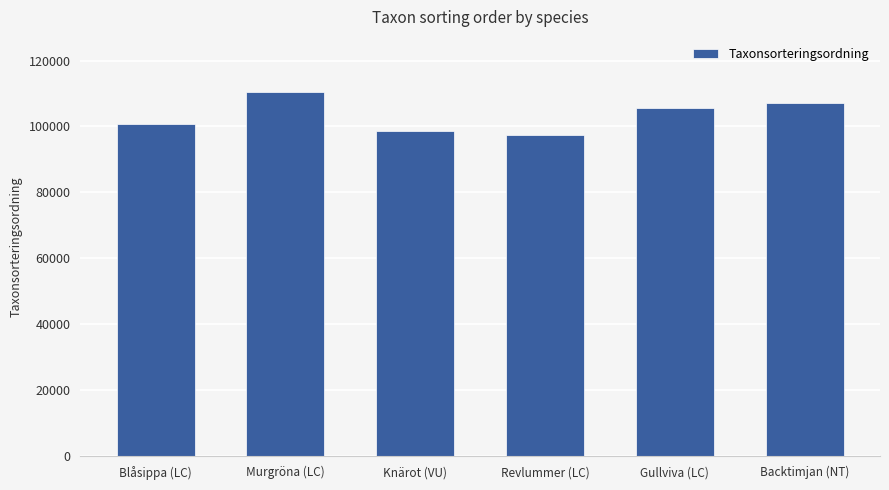

Is it true that the value at Blåsippa (LC) is 100847?

True